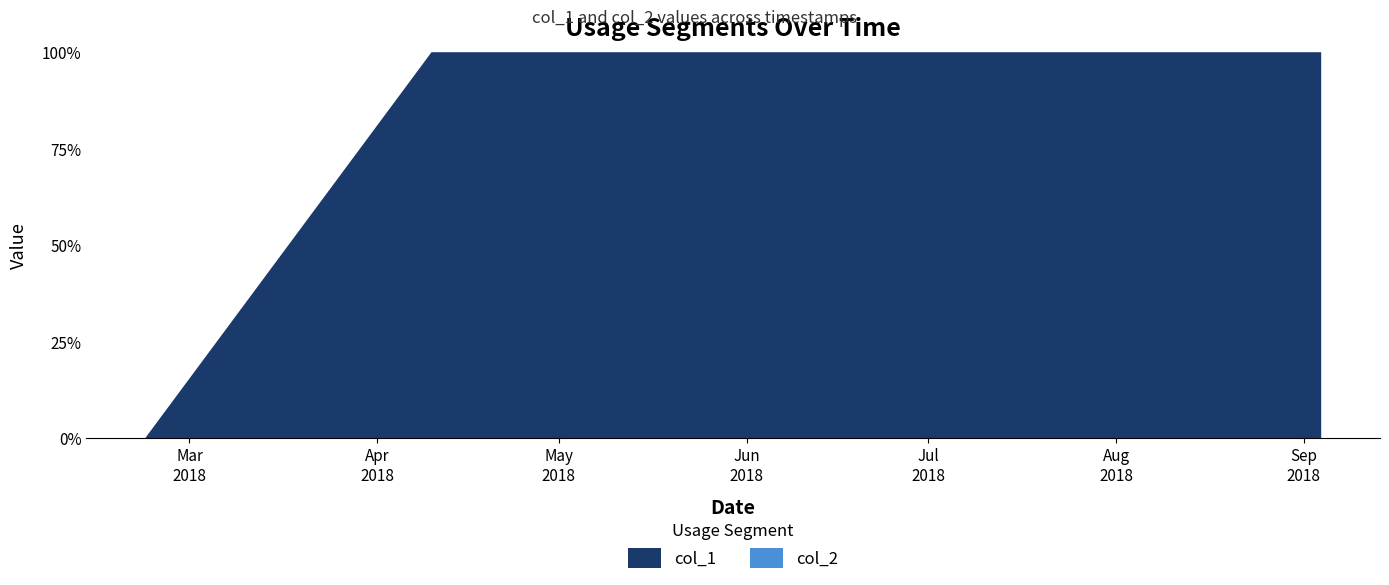

Reading left to right, list all the values displayed in this chart.

col_1: 0=0	1=1	2=2	3=3	4=4	5=5	6=6	7=8	8=7	9=8	10=9	11=11	12=12	13=13	14=15	15=20	16=22	17=26	18=31	19=36	20=45	21=44	22=43	23=44	24=45	25=44	26=45	27=44	28=45	29=44	30=43	31=42	32=41	33=40	34=39	35=40	36=41	37=40	38=39	39=40
col_2: 0=0	1=0	2=0	3=0	4=0	5=0	6=0	7=0	8=0	9=0	10=0	11=0	12=0	13=0	14=0	15=0	16=0	17=0	18=0	19=0	20=0	21=0	22=0	23=0	24=0	25=0	26=0	27=0	28=0	29=0	30=0	31=0	32=0	33=0	34=0	35=0	36=0	37=0	38=0	39=0